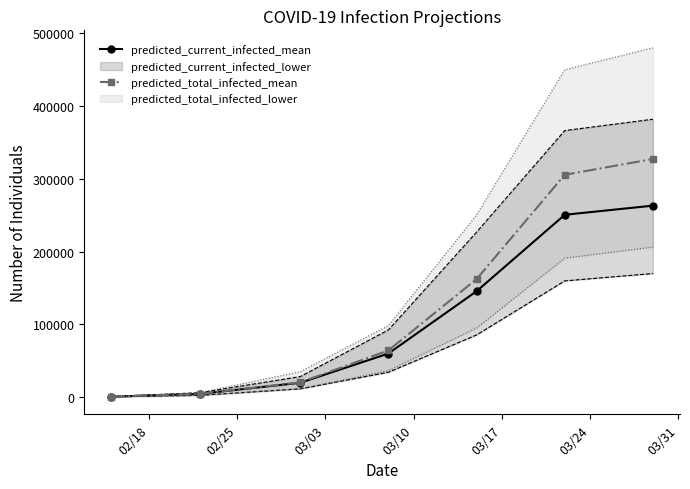

True or false: predicted_current_infected_mean has more than 0 interior local peaks.

False